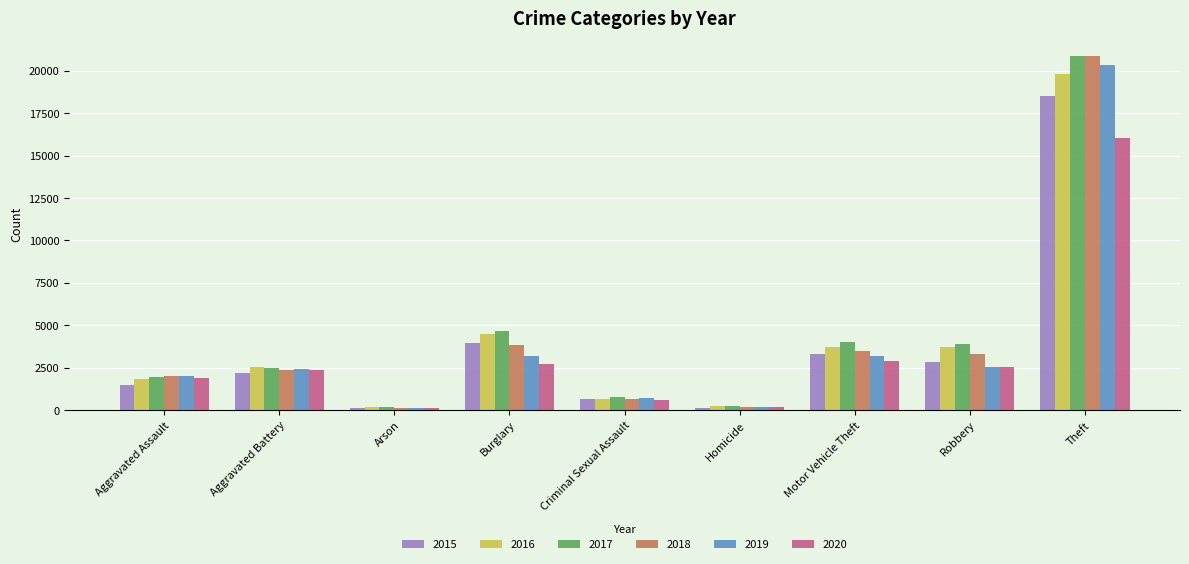

What is the value of the 2017 bar at the 4th from the left?

4638